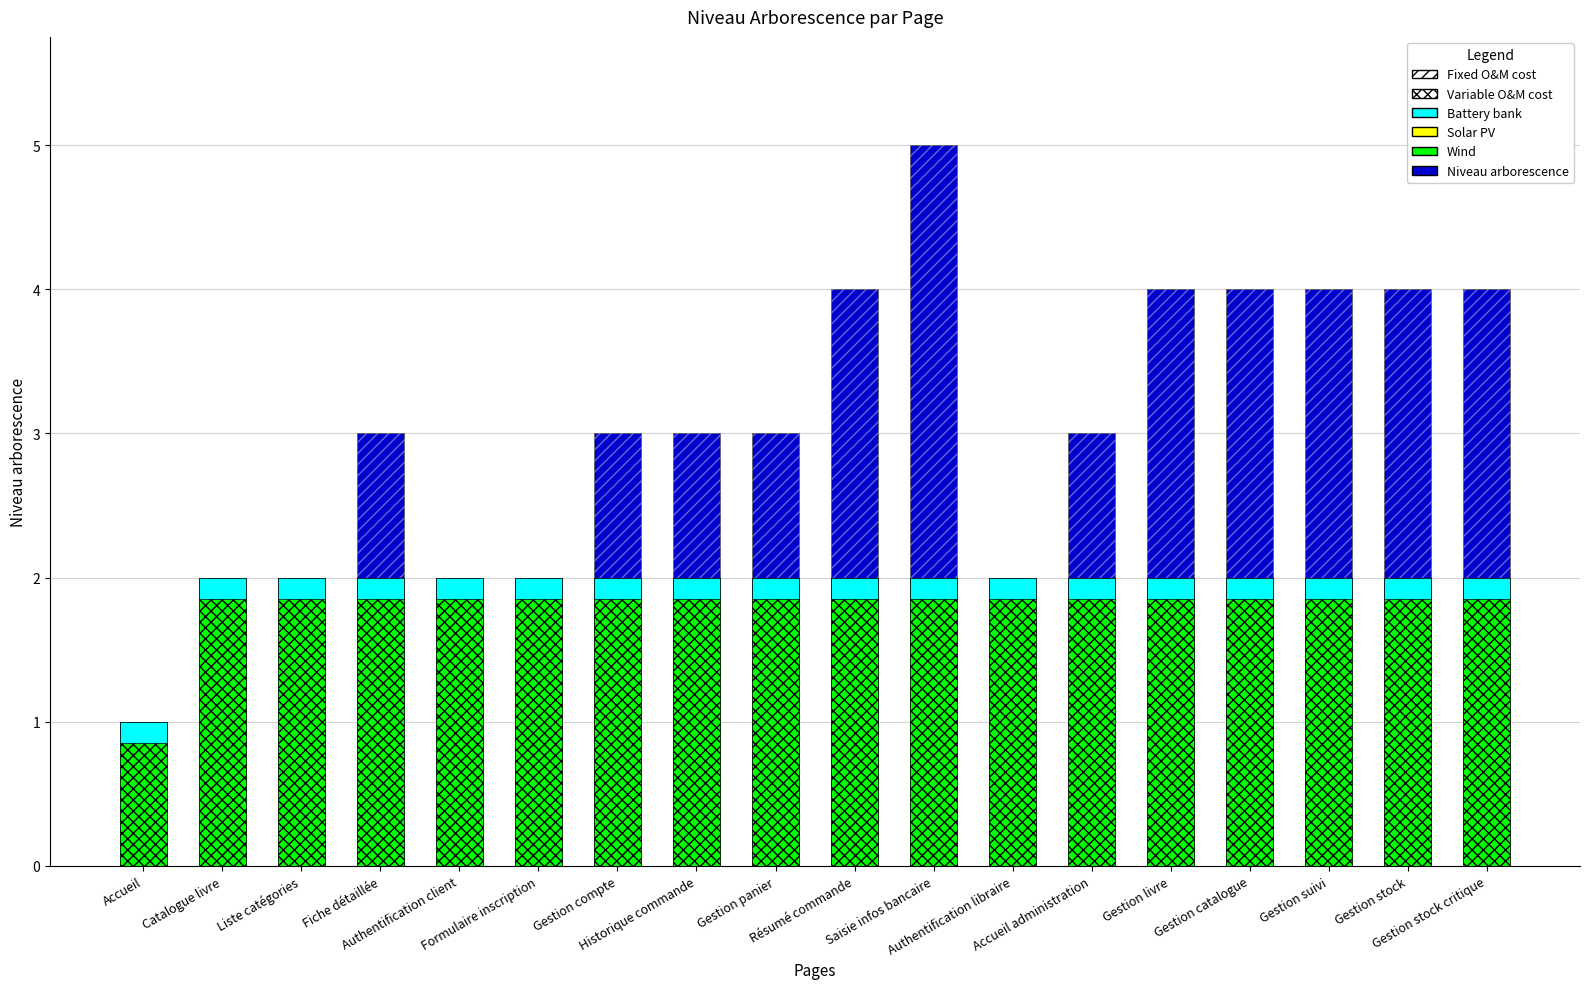

What is the average value of the Fixed O&M cost series?

3.1